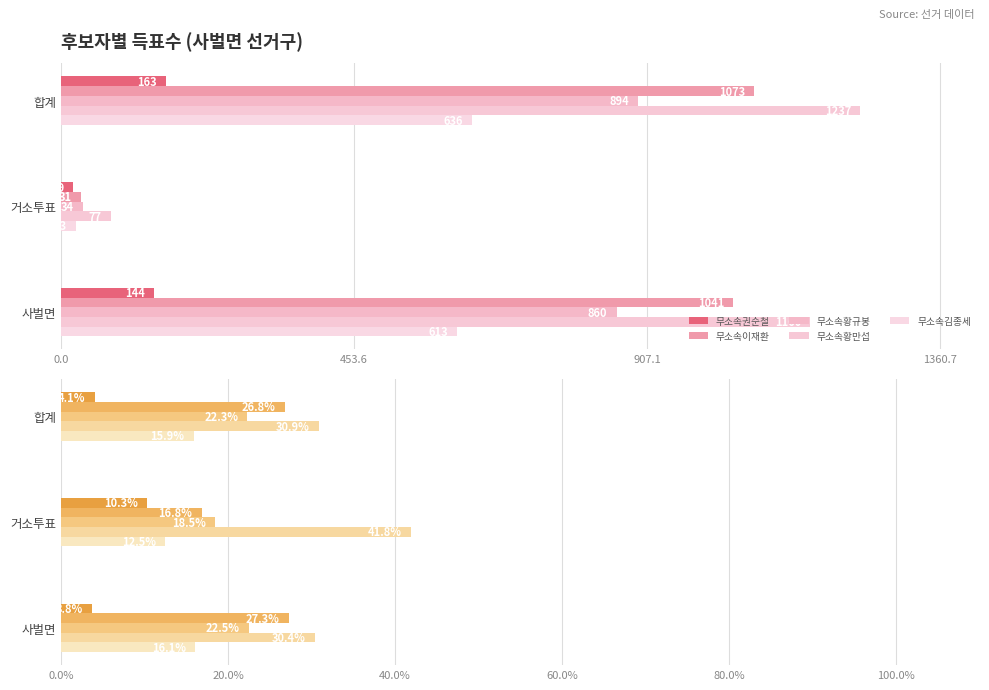

What are all the series names shown in the legend?

무소속권순철, 무소속이재환, 무소속황규봉, 무소속황만섭, 무소속김종세